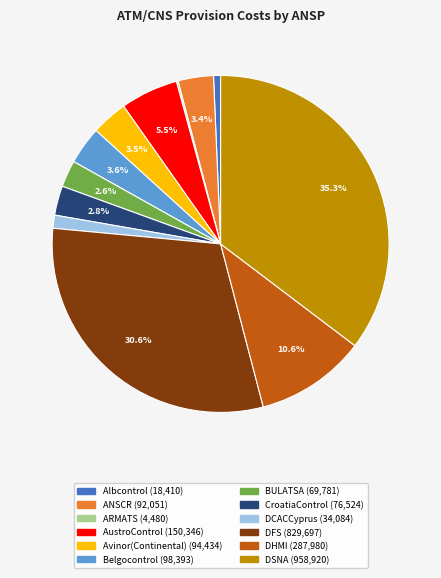

Which slice is the largest?

DSNA